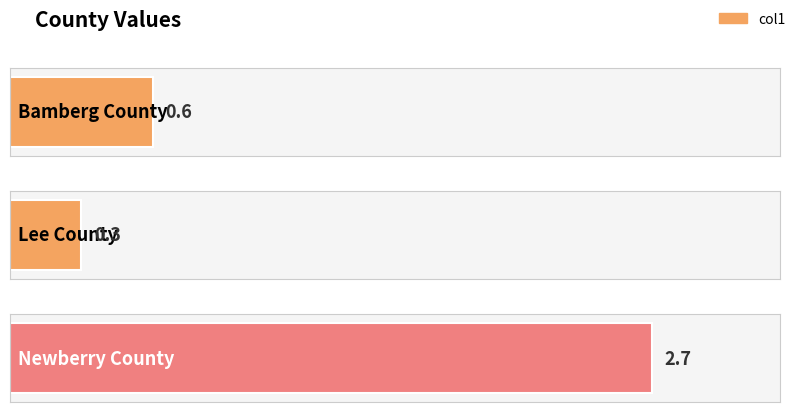

Count the values in the range 0 to 2.

2